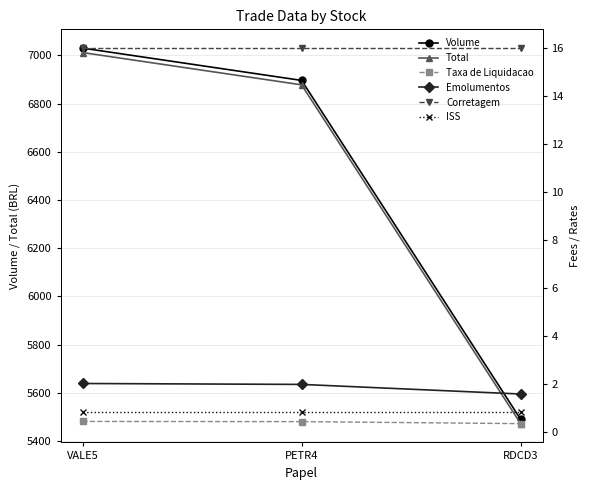

What are all the series names shown in the legend?

Volume, Total, Taxa de Liquidacao, Emolumentos, Corretagem, ISS